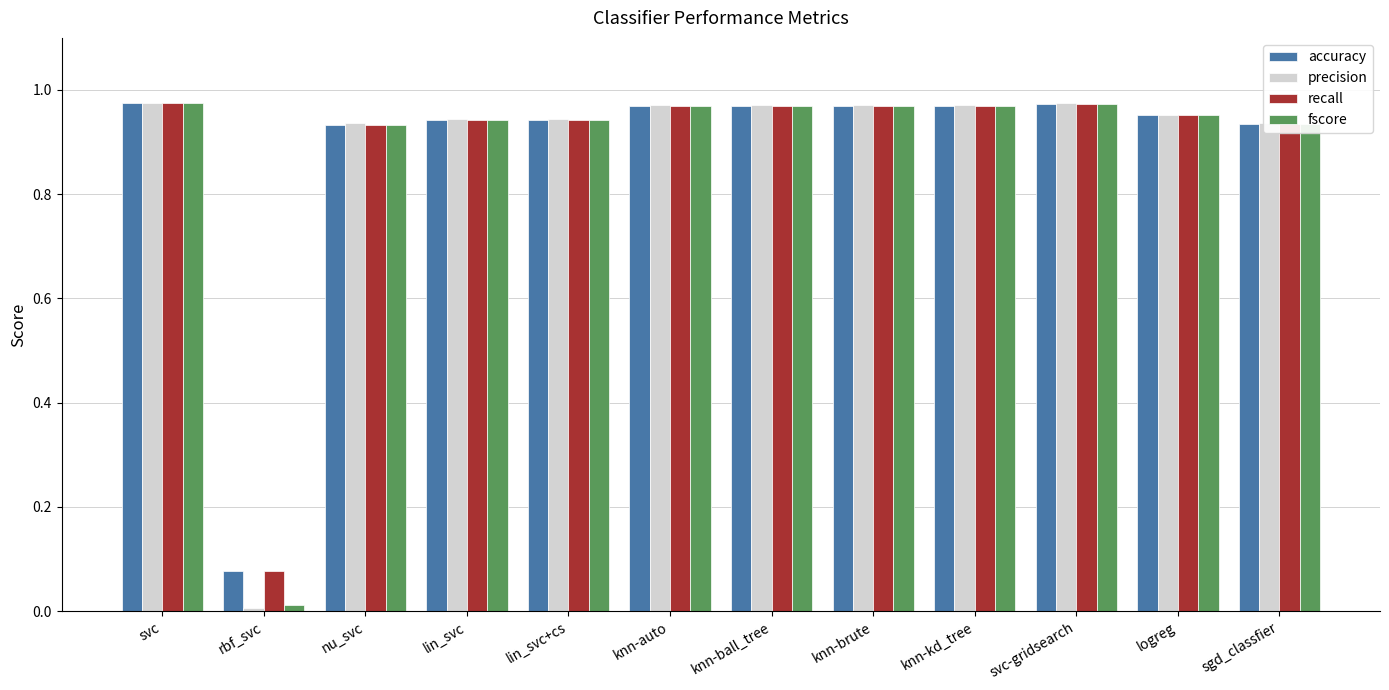

How many groups of bars are there?

12